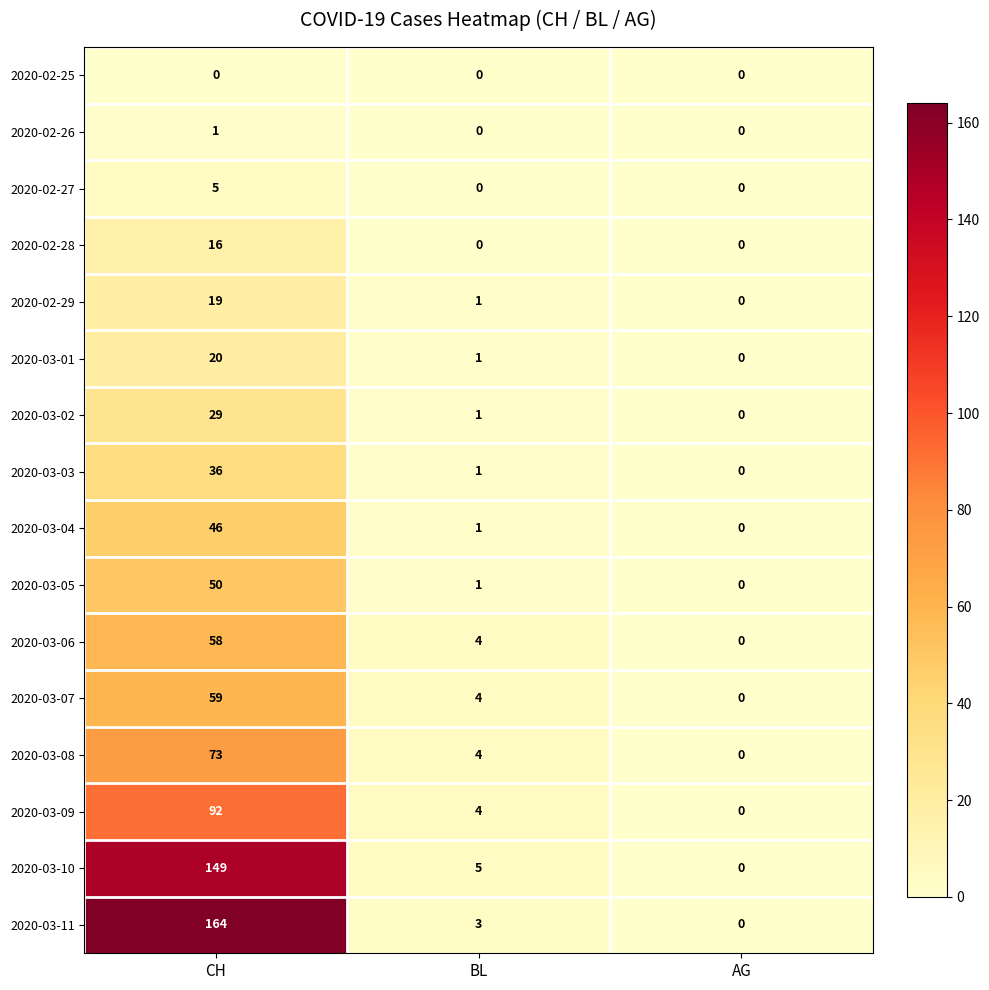

What is the total value across all series at BL?

30